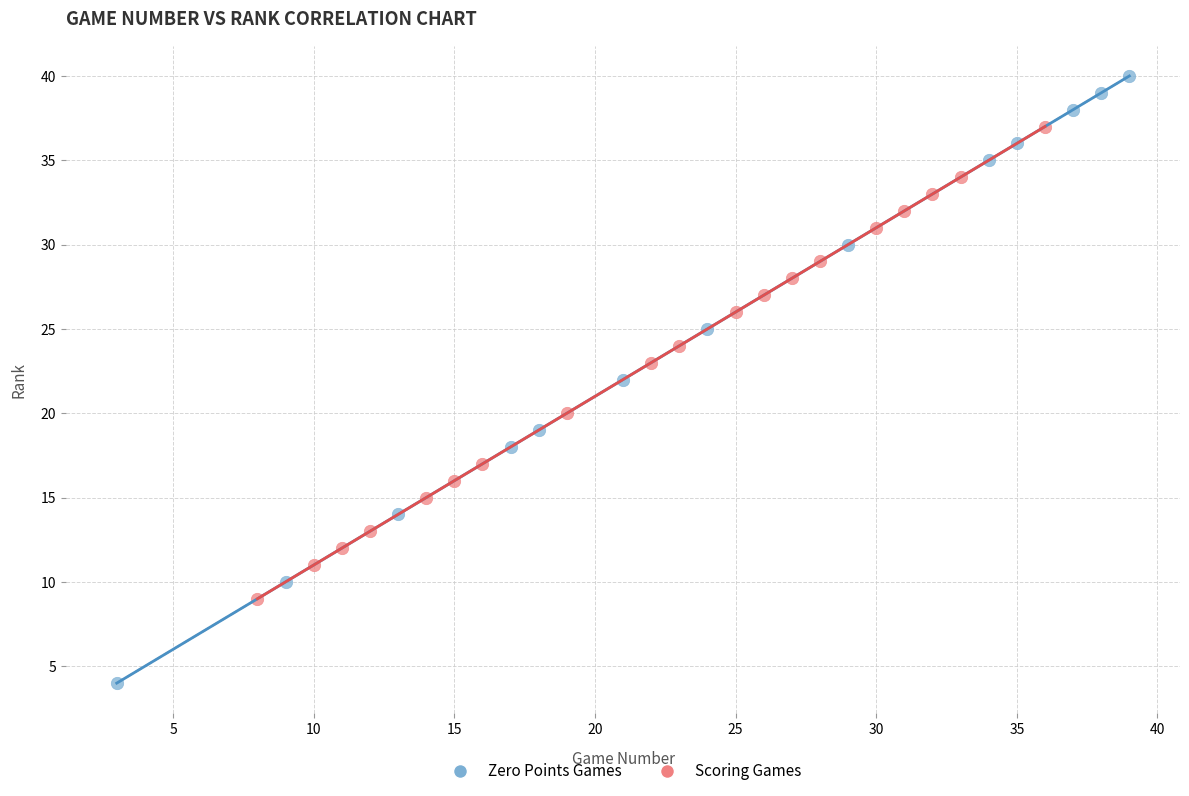

Which series contains the highest Y value?

Zero Points Games